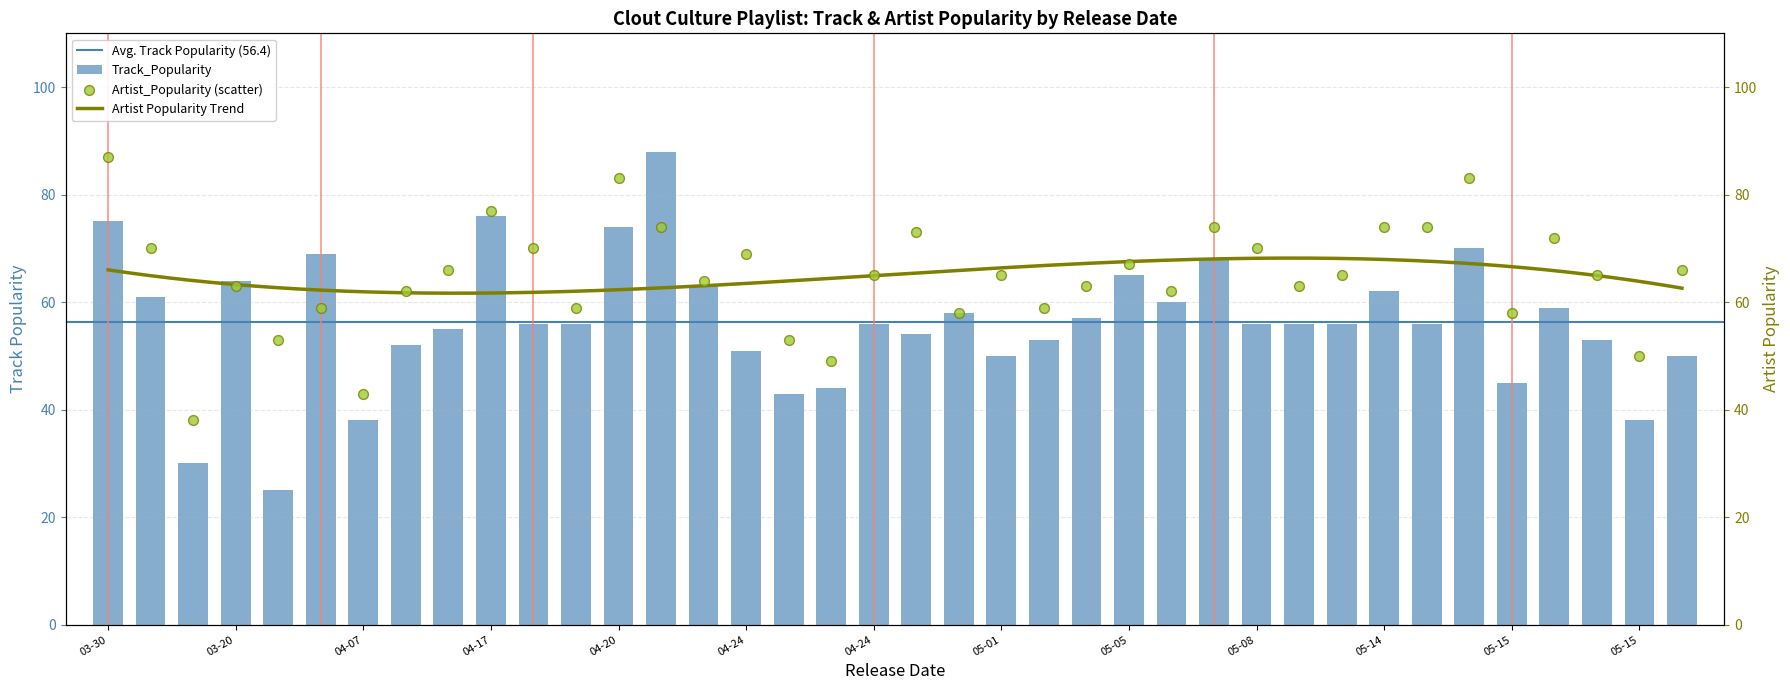

Which series contains the lowest Y value?

Track_Popularity